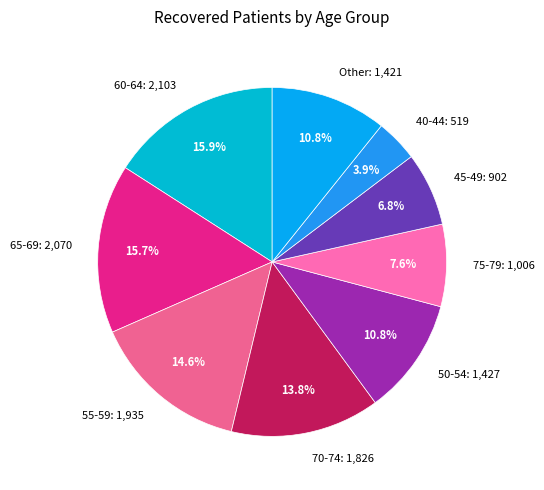

Does 40-44 represent more than half of the total?

No